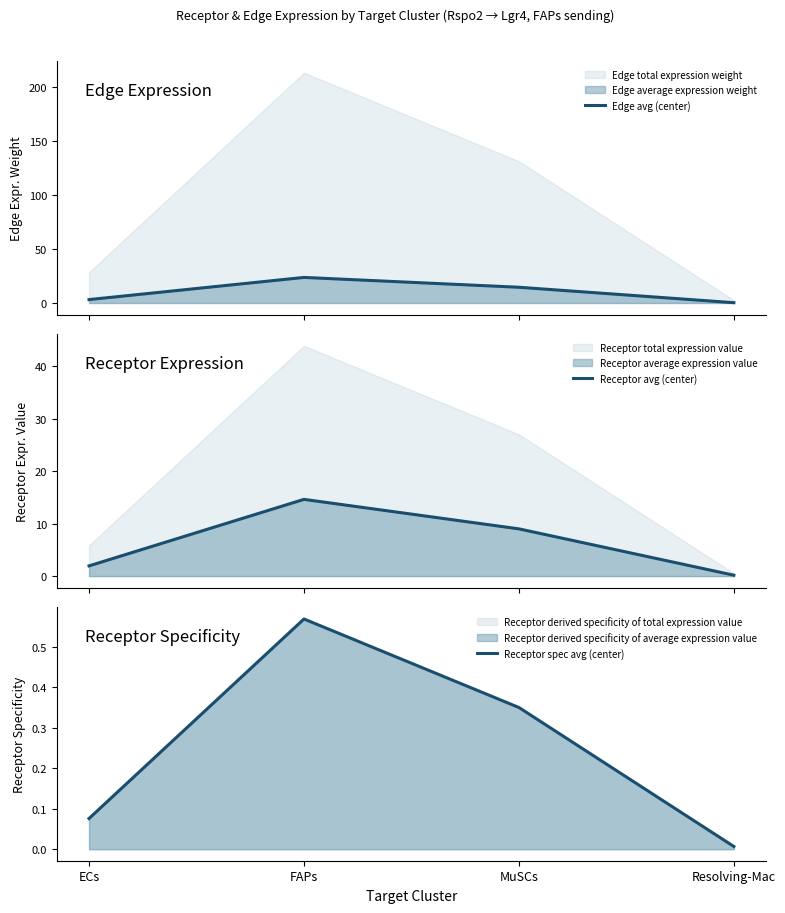

True or false: Receptor spec avg (center) and Edge avg (center) cross at least once.

False